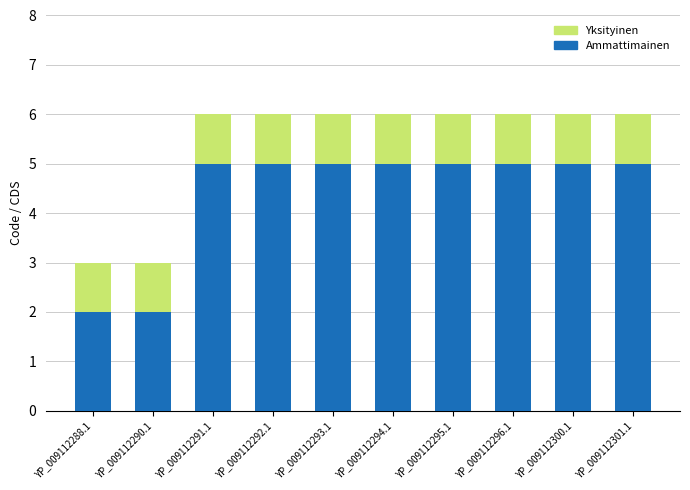

What is the sum of all Ammattimainen values?

44